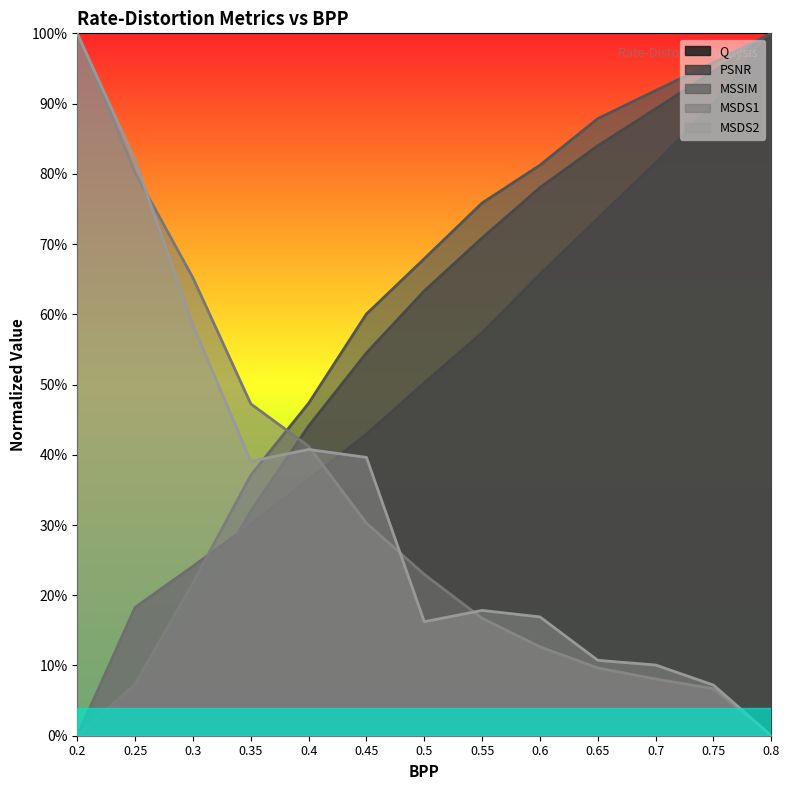

Rank the series by their maximum value, from highest to lowest.

Q, PSNR, MSSIM, MSDS1, MSDS2